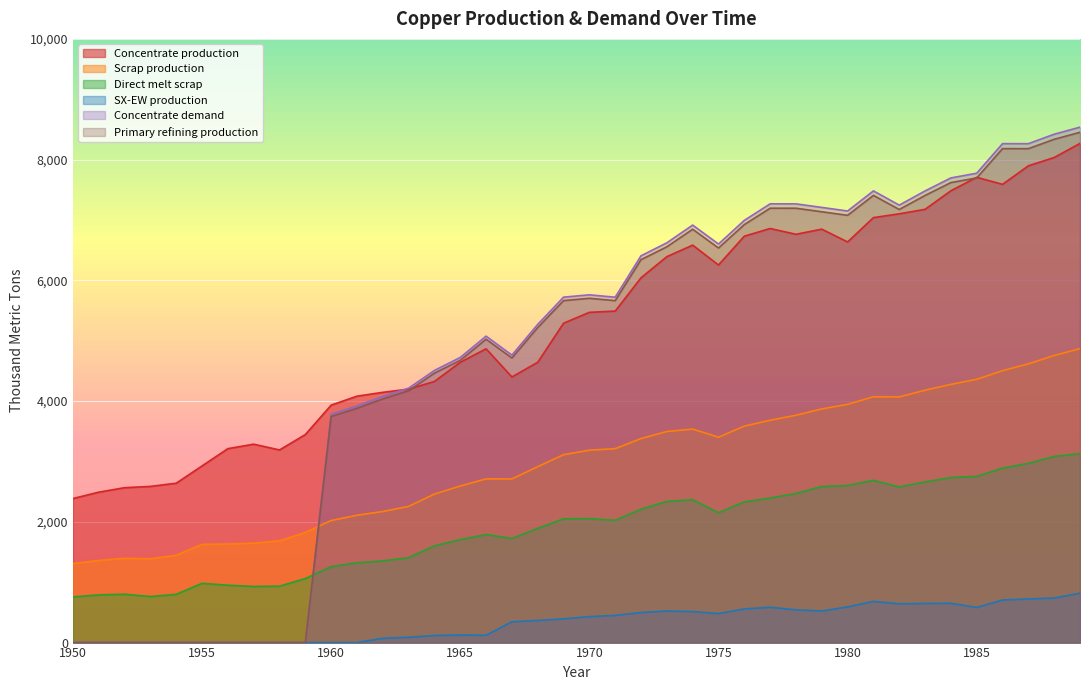

Reading left to right, transcribe all the data shown in this chart.

Concentrate production: 2385.7	2491.7	2565.9	2587.0	2639.9	2926.2	3212.5	3286.6	3191.1	3445.6	3933.3	4081.7	4145.3	4198.2	4325.4	4643.5	4866.1	4399.4	4643.2	5290.1	5470.3	5491.4	6042.8	6392.7	6583.5	6254.7	6731.9	6859.0	6763.5	6848.3	6636.1	7039.0	7102.6	7176.7	7484.2	7706.8	7590.1	7897.6	8035.4	8268.6
Scrap production: 1308.7	1361.0	1395.2	1388.9	1446.5	1627.9	1633.0	1647.9	1684.8	1824.9	2021.8	2109.3	2171.0	2256.0	2460.1	2593.1	2711.5	2710.9	2913.9	3112.3	3186.9	3212.0	3379.8	3496.4	3536.5	3401.8	3585.5	3682.6	3765.3	3870.2	3946.5	4071.8	4069.4	4180.1	4276.9	4360.8	4503.9	4616.8	4755.4	4869.5
Direct melt scrap: 756.1	790.0	801.3	762.9	799.0	981.9	950.2	929.9	934.5	1060.8	1257.2	1322.0	1352.5	1407.5	1601.7	1705.9	1789.6	1724.8	1892.4	2049.2	2053.6	2025.4	2209.6	2338.6	2367.6	2150.8	2330.2	2393.6	2470.2	2584.9	2603.1	2688.1	2578.2	2661.8	2734.3	2753.6	2890.1	2969.1	3083.2	3130.0
SX-EW production: 0.0	0.0	0.0	0.0	0.0	0.0	0.0	0.0	0.0	0.0	0.0	0.0	70.7	87.8	117.6	125.5	120.9	343.6	366.8	391.9	429.7	449.6	498.2	522.3	513.5	480.3	557.1	585.0	542.5	522.7	590.9	682.0	642.4	647.3	650.8	581.2	704.9	722.4	737.6	817.4
Concentrate demand: 0.0	0.0	0.0	0.0	0.0	0.0	0.0	0.0	0.0	0.0	3784.0	3920.8	4077.3	4214.1	4507.9	4723.2	5075.7	4761.7	5271.1	5721.7	5760.6	5721.0	6406.9	6622.2	6915.9	6601.9	6993.7	7267.8	7267.5	7208.3	7149.1	7482.1	7246.5	7481.4	7696.7	7774.8	8264.6	8264.3	8420.8	8538.1
Primary refining production: 0.0	0.0	0.0	0.0	0.0	0.0	0.0	0.0	0.0	0.0	3746.1	3881.6	4036.6	4172.0	4462.8	4675.9	5025.0	4714.0	5218.4	5664.5	5703.0	5663.8	6342.8	6556.0	6846.8	6535.9	6923.7	7195.1	7194.8	7136.2	7077.6	7407.3	7174.0	7406.6	7619.8	7697.0	8182.0	8181.7	8336.6	8452.7